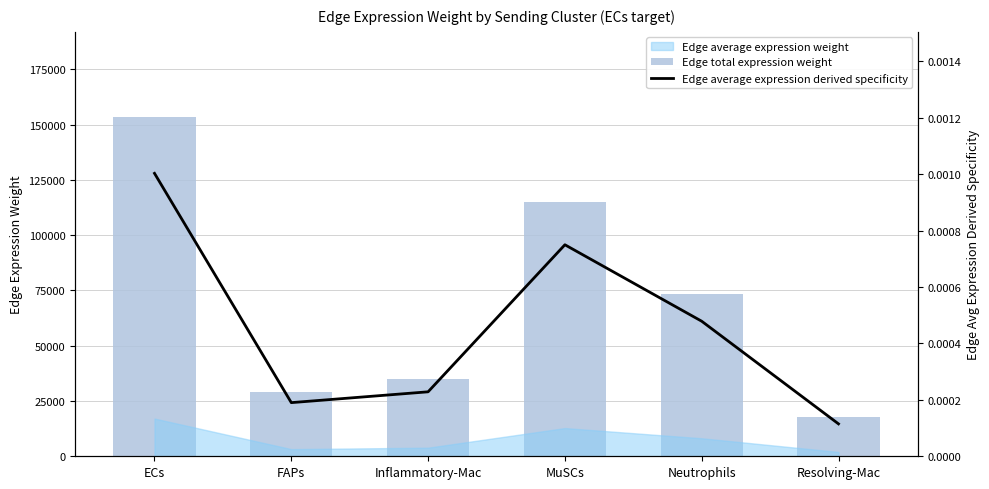

What is the value of the Edge total expression weight bar at the 3rd from the left?

34981.1